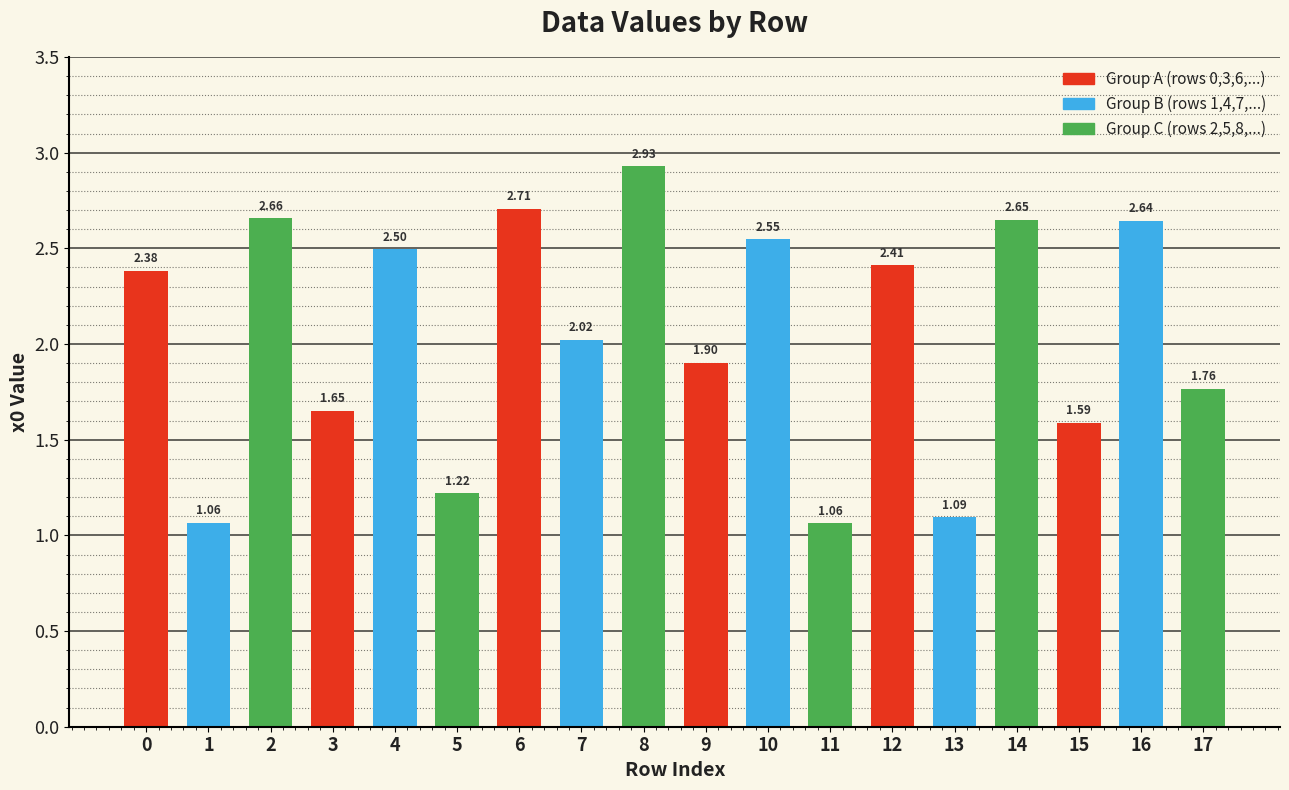

True or false: the data shows 3.9 at 10.

False